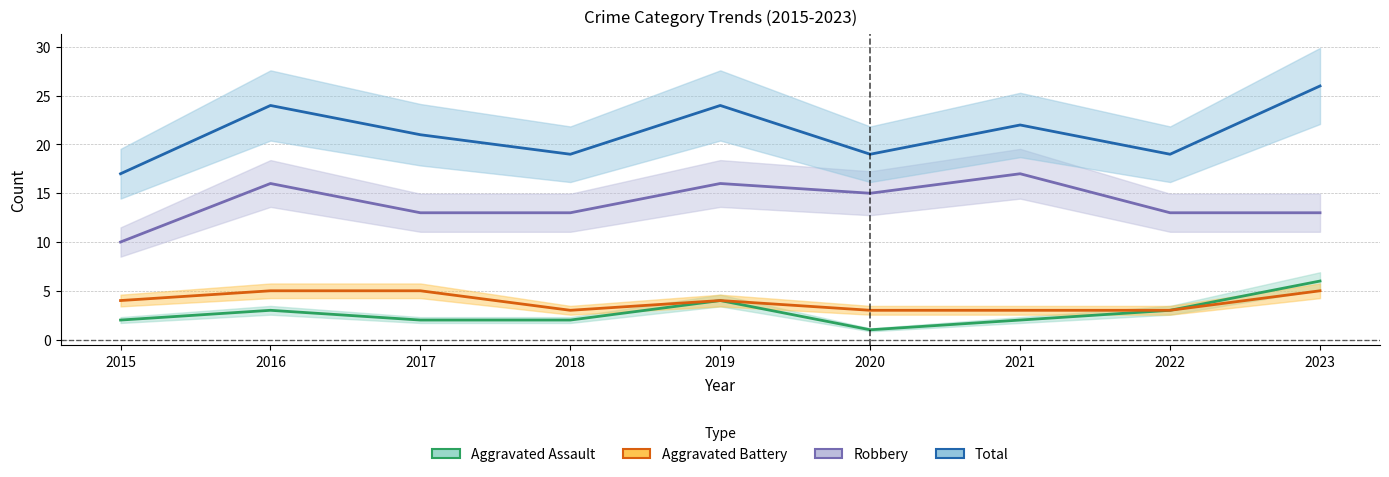

Where does the Total series first go above 21?

2016